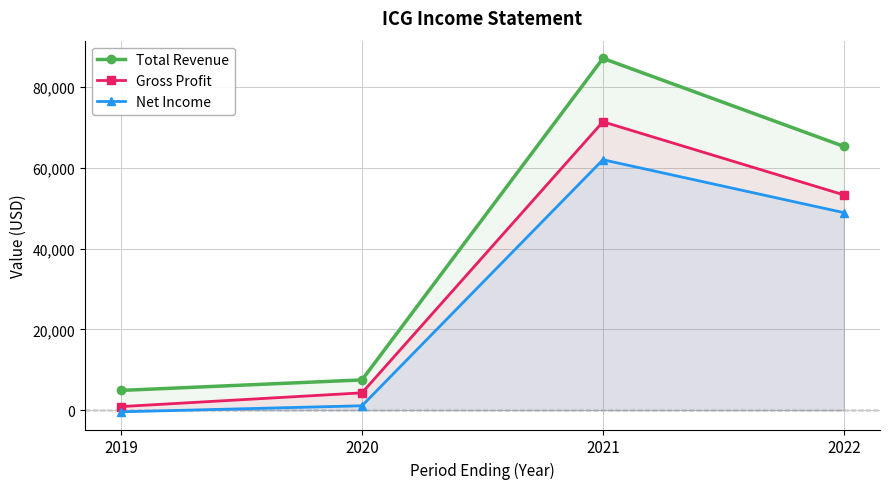

Rank the series by their maximum value, from lowest to highest.

Net Income, Gross Profit, Total Revenue